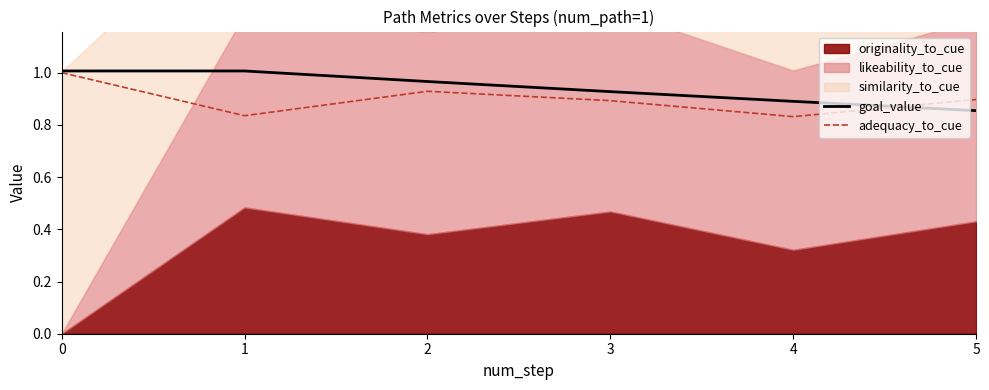

Is the value of adequacy_to_cue at 3 greater than the value of goal_value at 3?

No